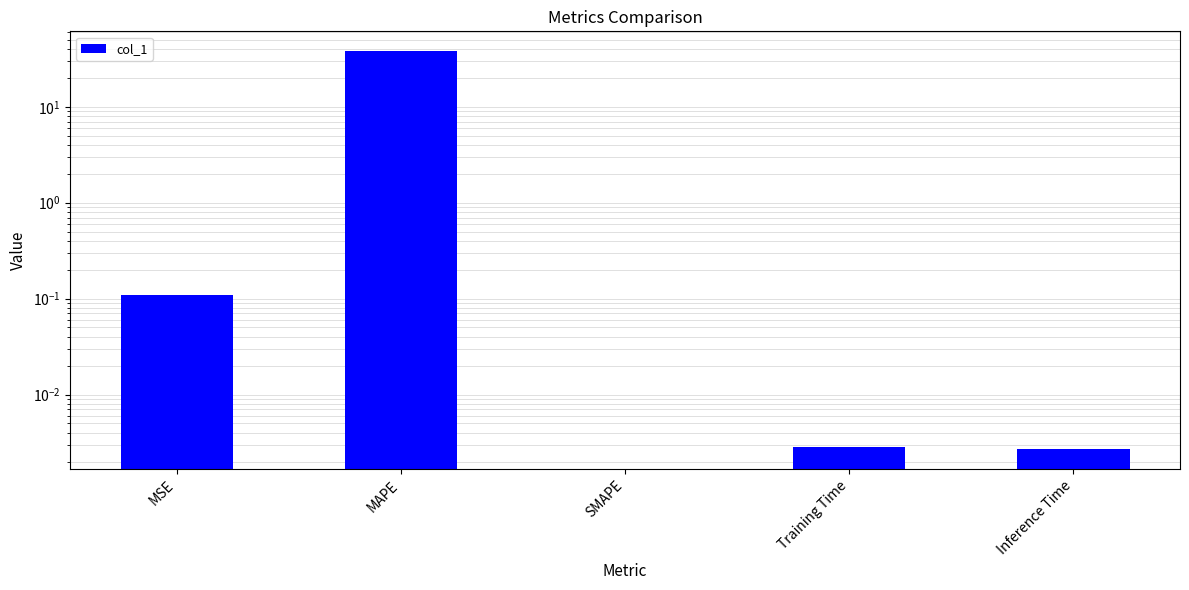

How many bars are there in total?

5